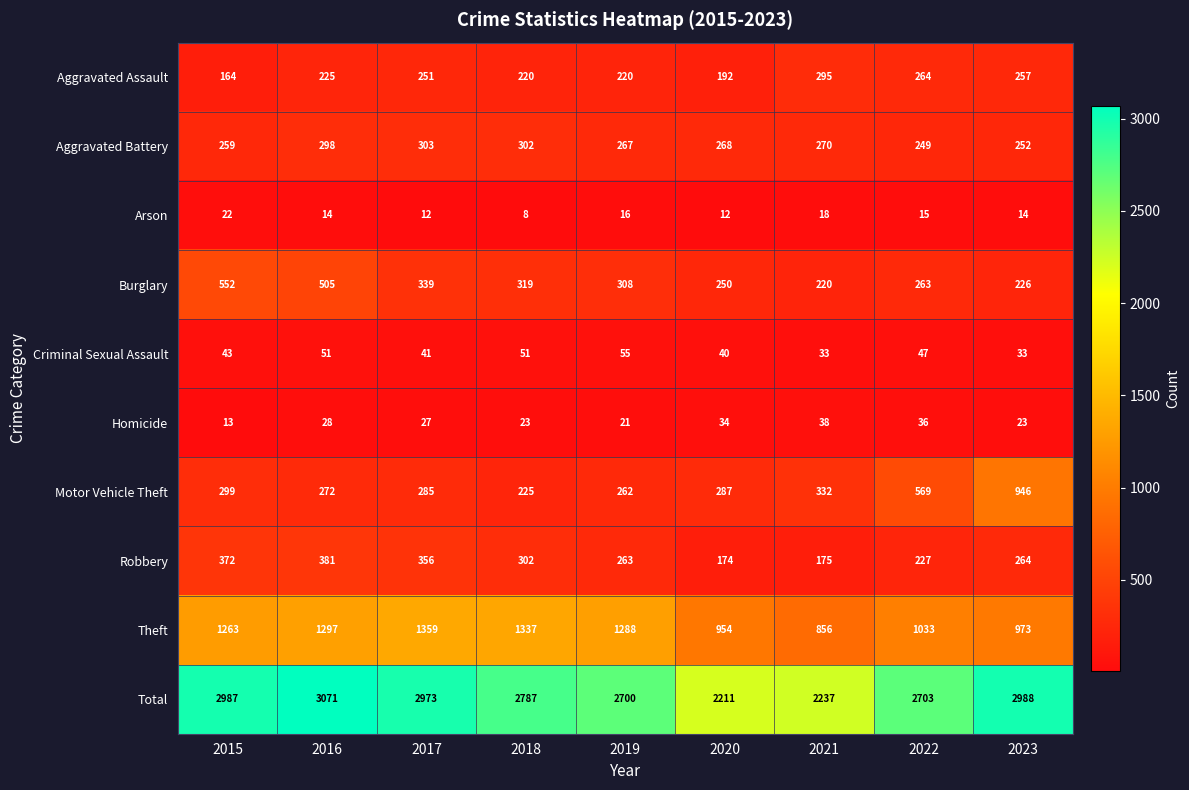

True or false: Aggravated Battery has a value of 302 at 2018.

True